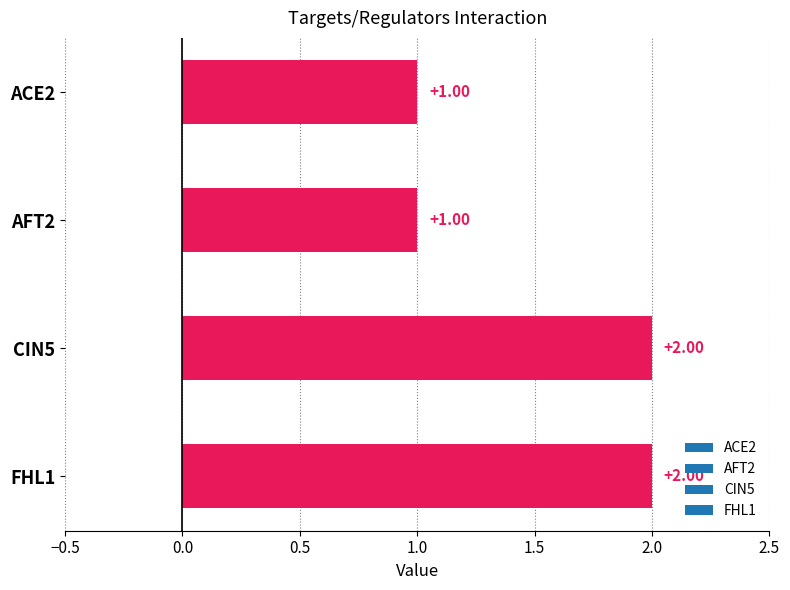

Approximately how many times larger is the value at AFT2 compared to FHL1?

0.5